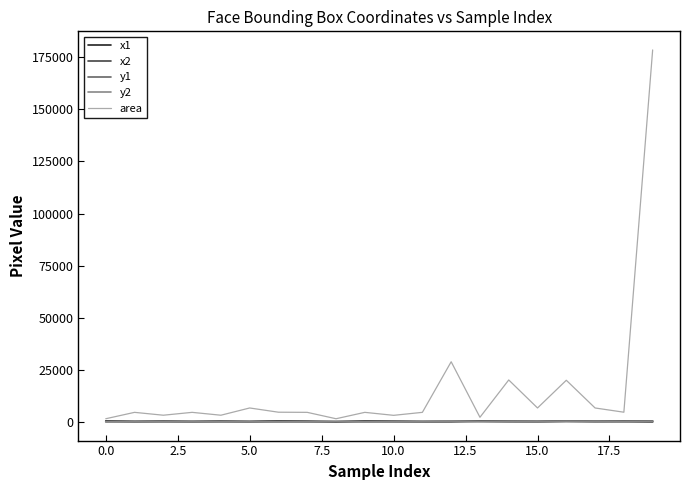

Which series has the largest total across all categories?

area